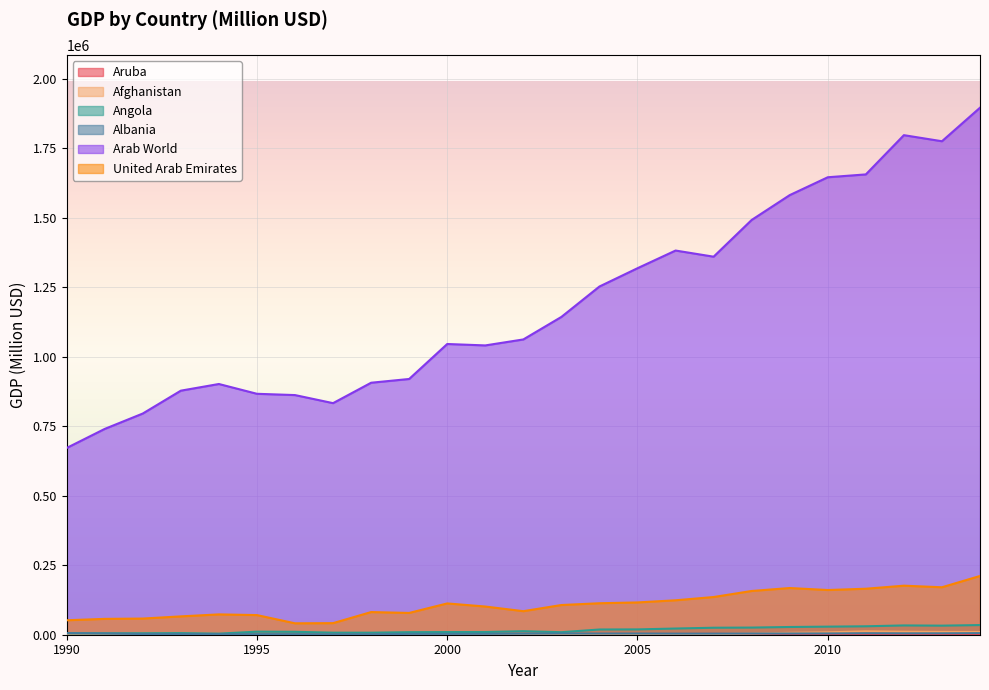

What are all the series names shown in the legend?

Aruba, Afghanistan, Angola, Albania, Arab World, United Arab Emirates